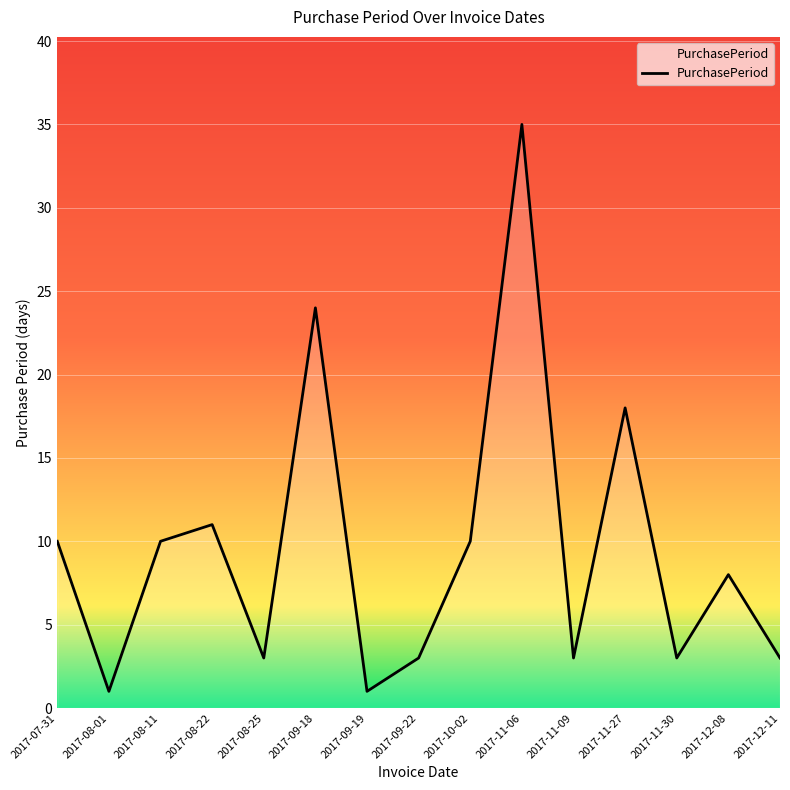

What is the sum of the values at 2017-11-06 and 2017-08-11?

45